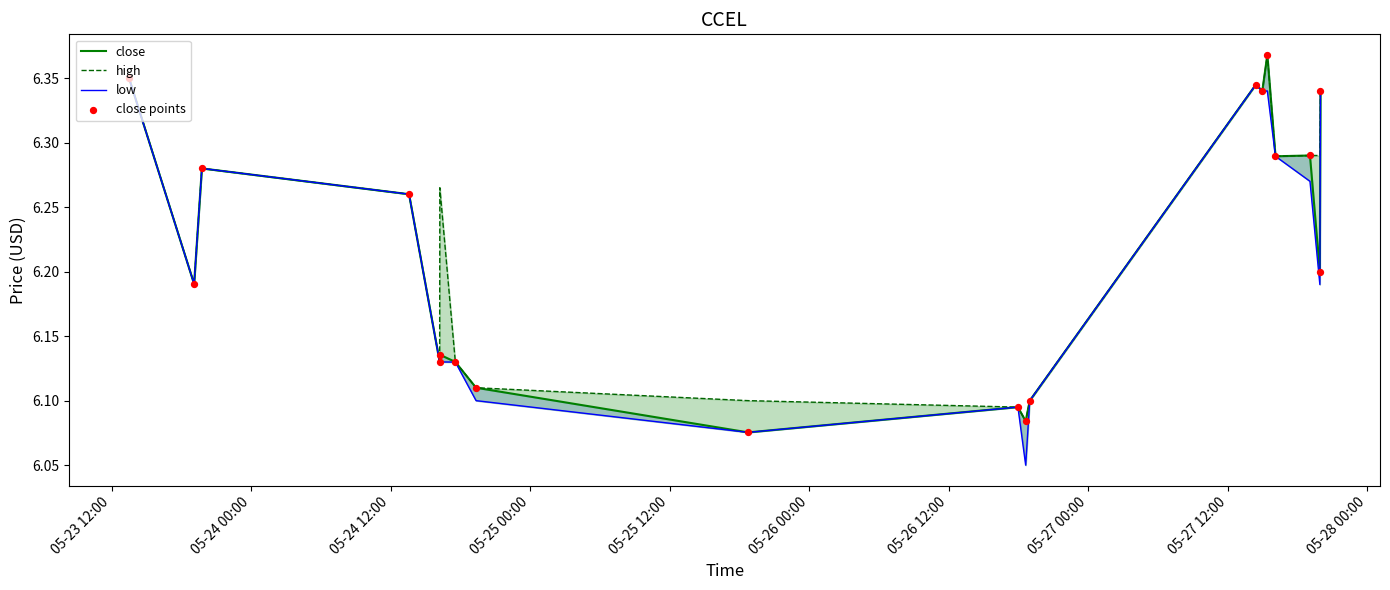

Which series reaches the minimum Y coordinate?

low